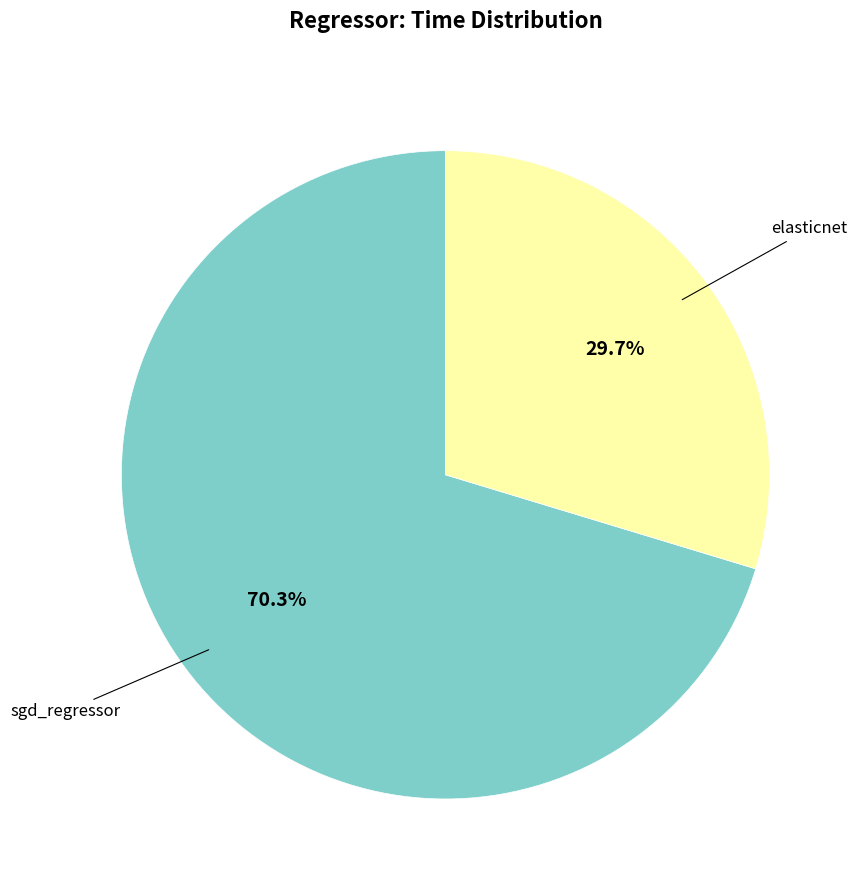

Does any single category account for the majority?

Yes